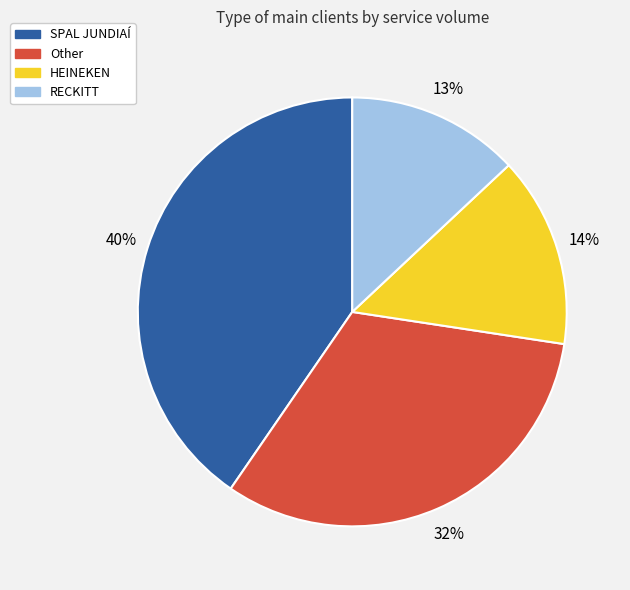

Which slice is the smallest?

RECKITT